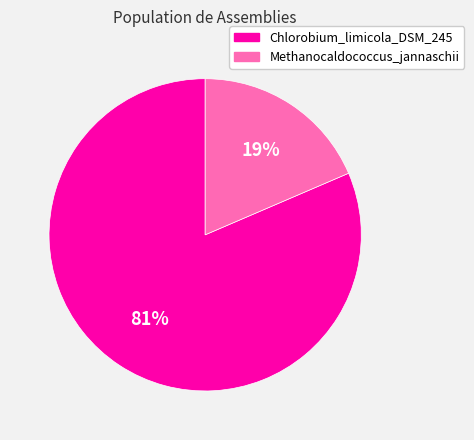

Which slice is the largest?

Chlorobium_limicola_DSM_245